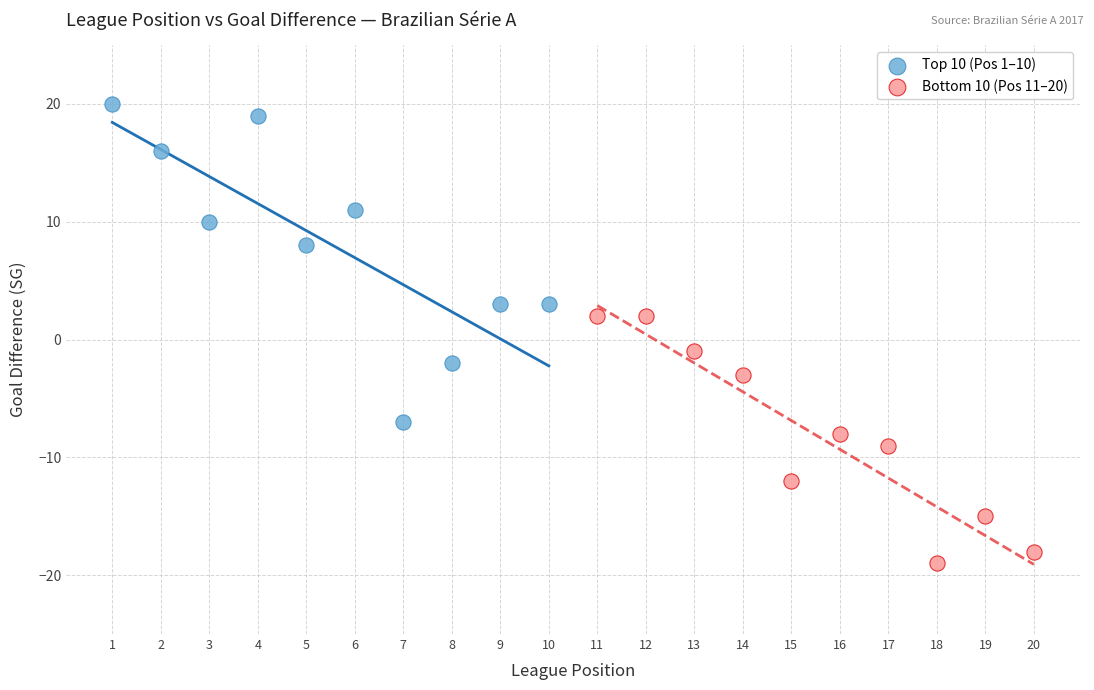

Which series reaches the minimum Y coordinate?

Bottom 10 (Pos 11–20)